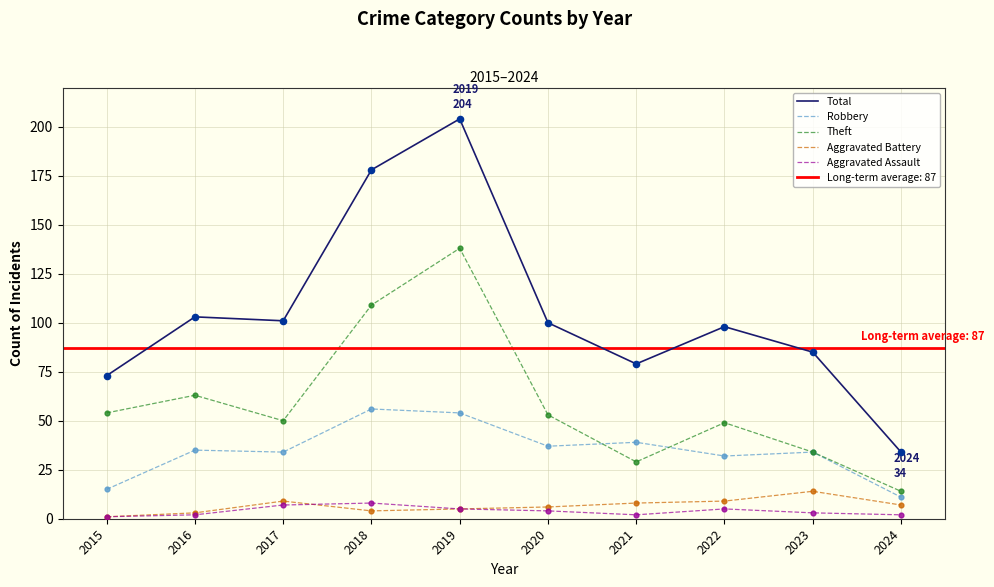

Is the value of Aggravated Assault at 2024 greater than the value of Total at 2022?

No